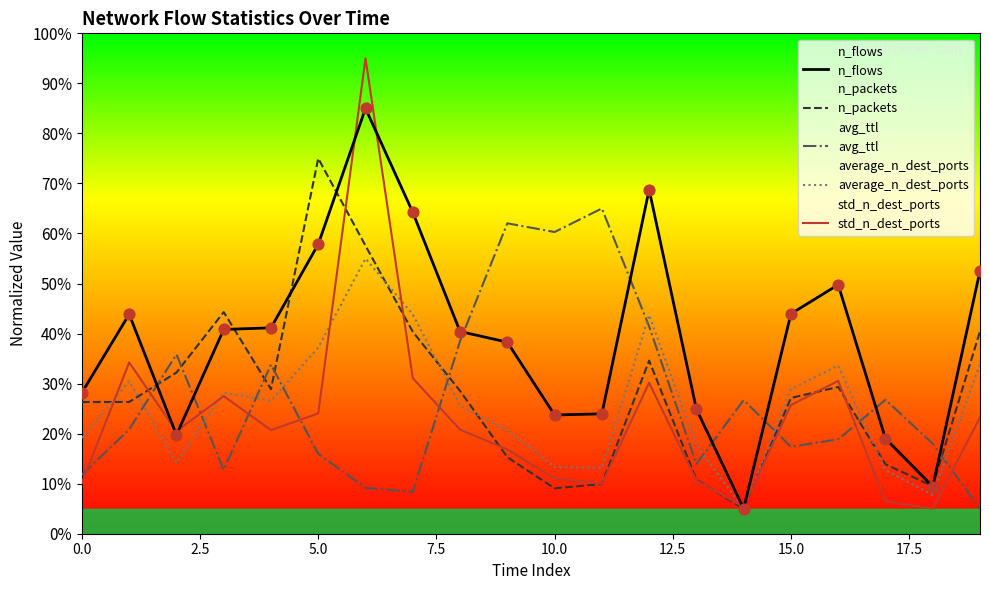

Which series has the largest total across all categories?

n_flows